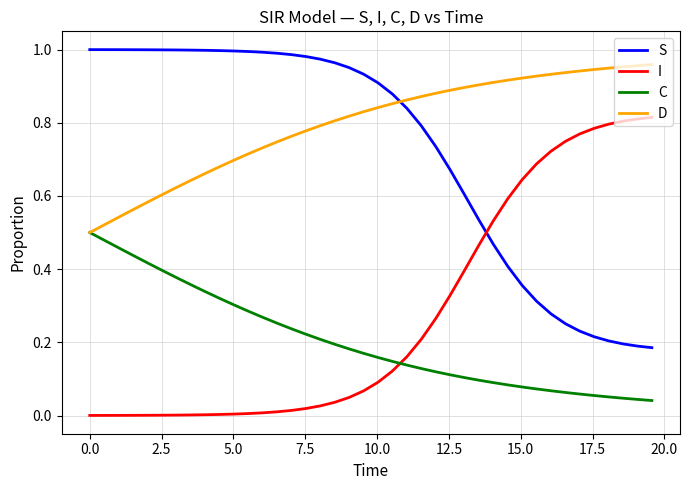

True or false: S and I intersect in this chart.

True